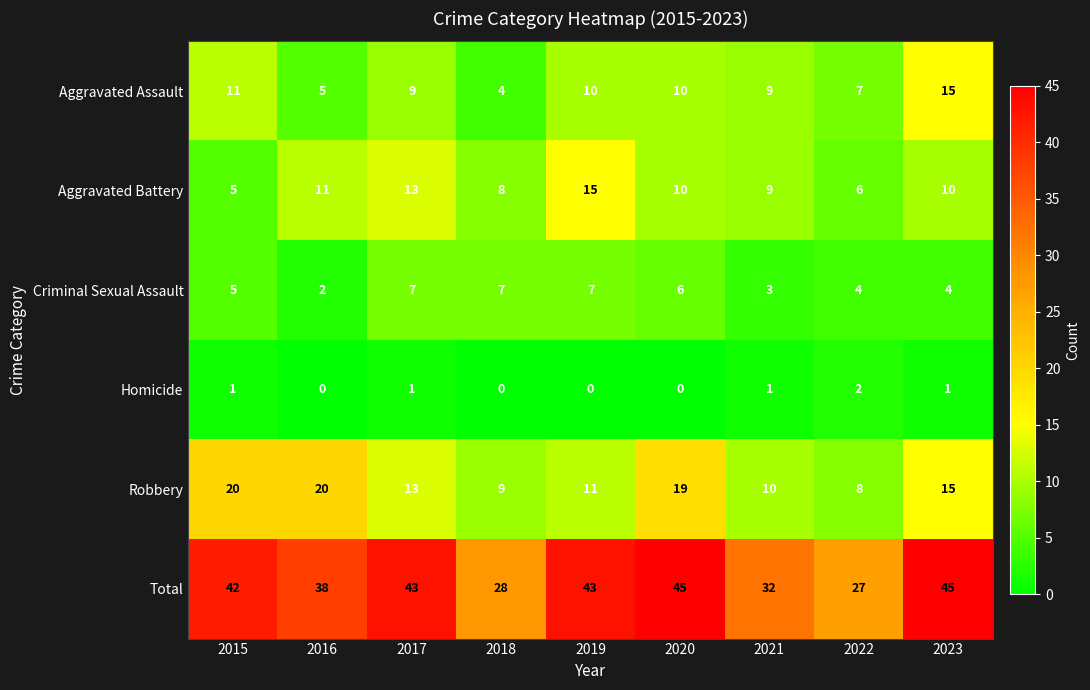

Is it true that Total equals 51 at 2016?

False